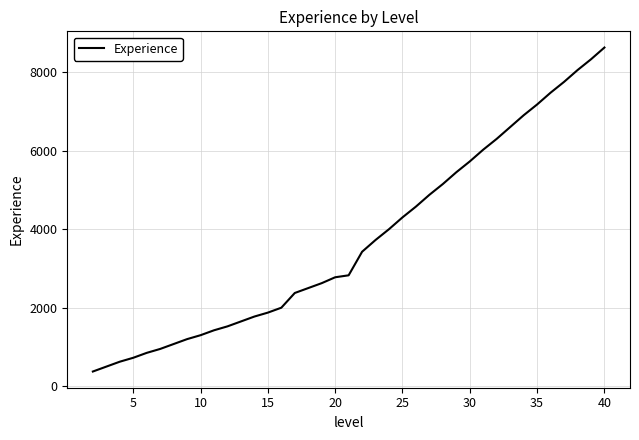

What is the minimum value shown in the chart?

375